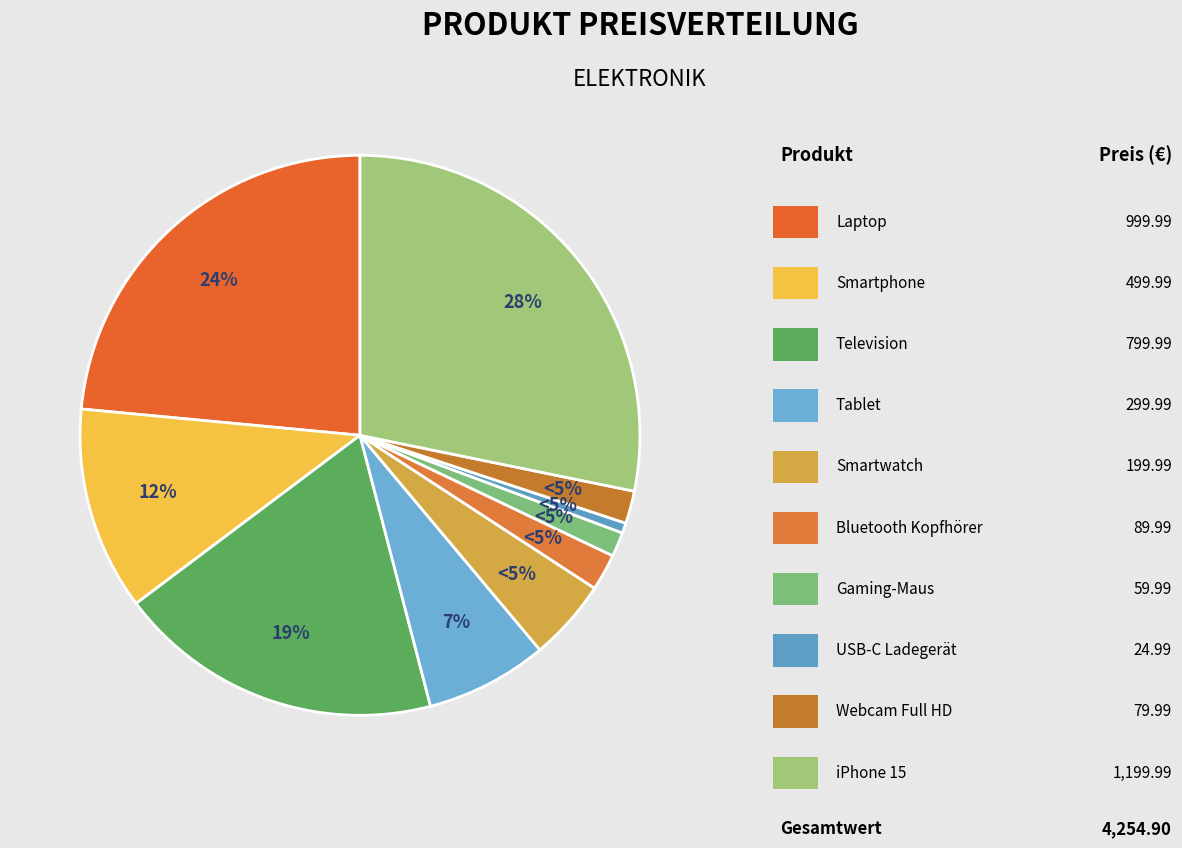

Combined, what portion of the pie is Television and Gaming-Maus?

20.2%